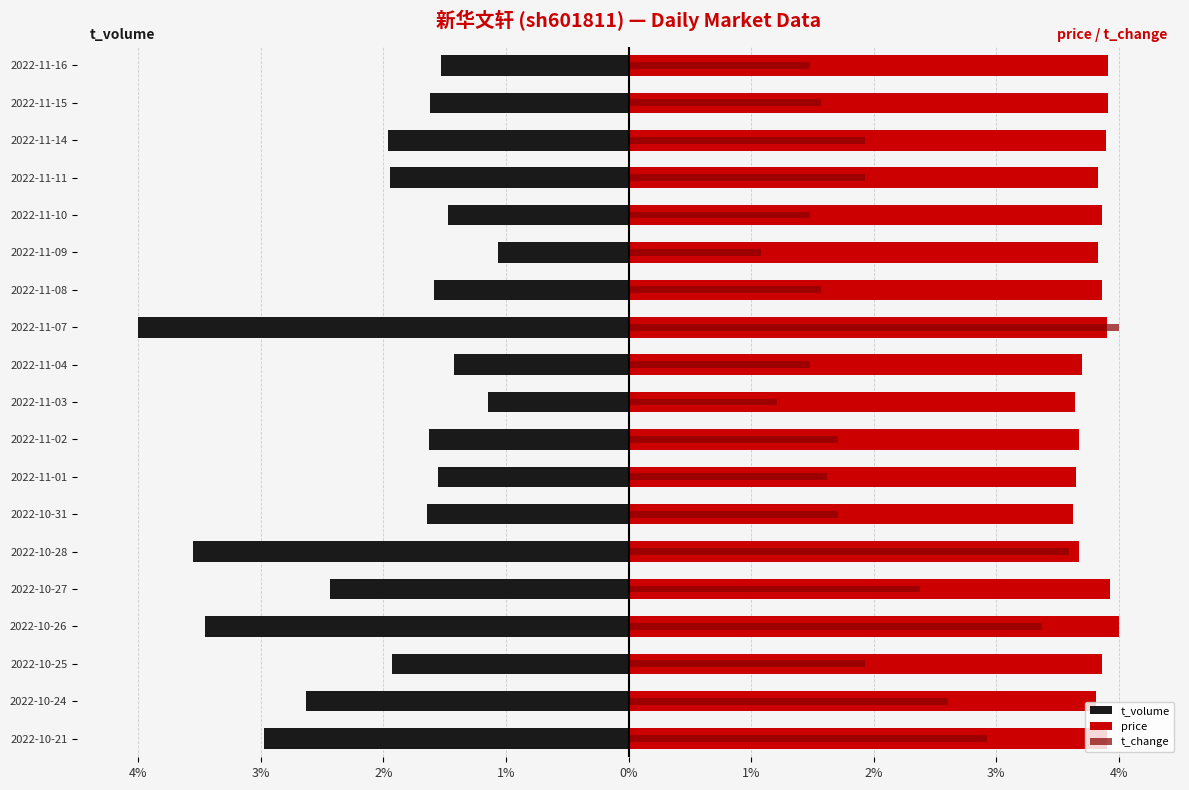

How many categories are shown in the chart?

19